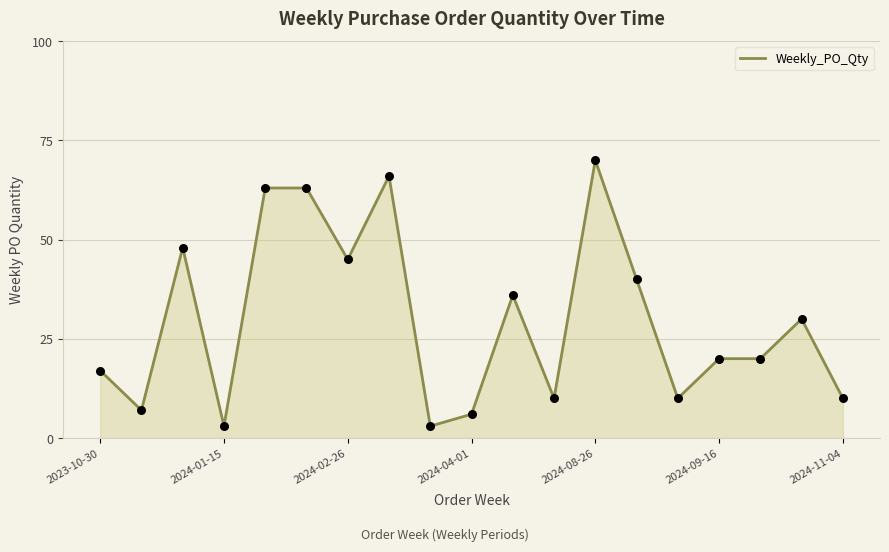

What is the difference between the maximum and minimum values?

67